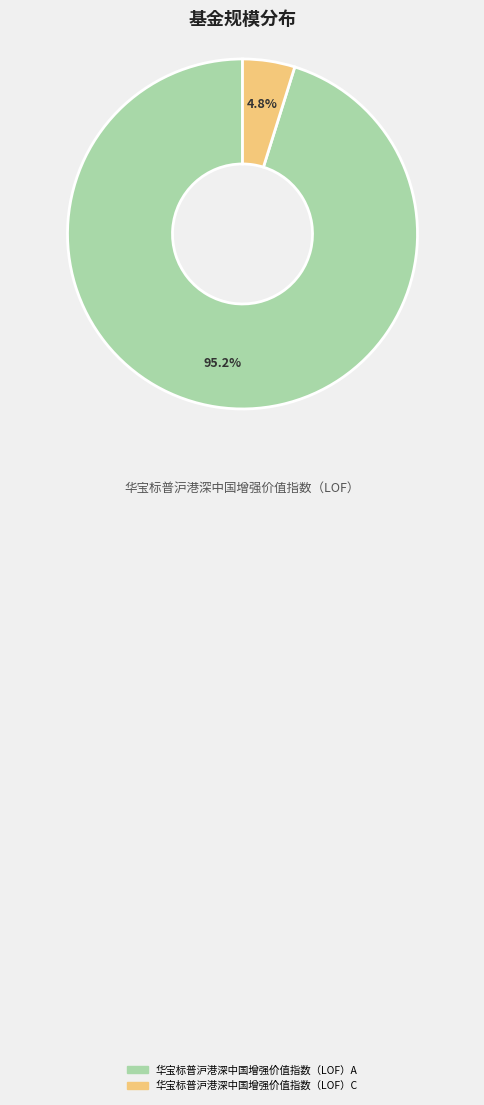

What percentage is the 华宝标普沪港深中国增强价值指数（LOF）A slice, to the nearest percent?

95%